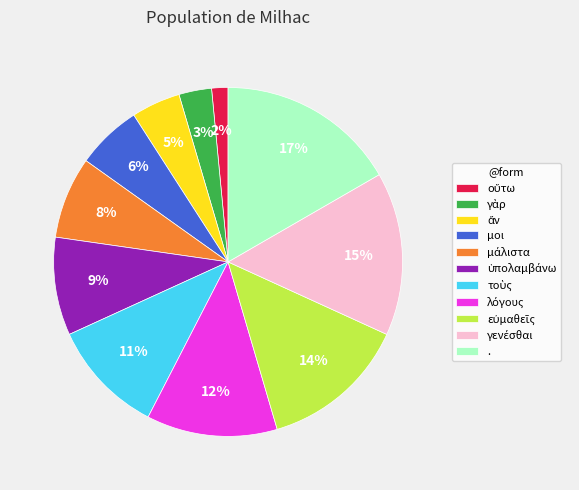

To the nearest percent, what is the difference between the largest and smallest slice percentages?

15%